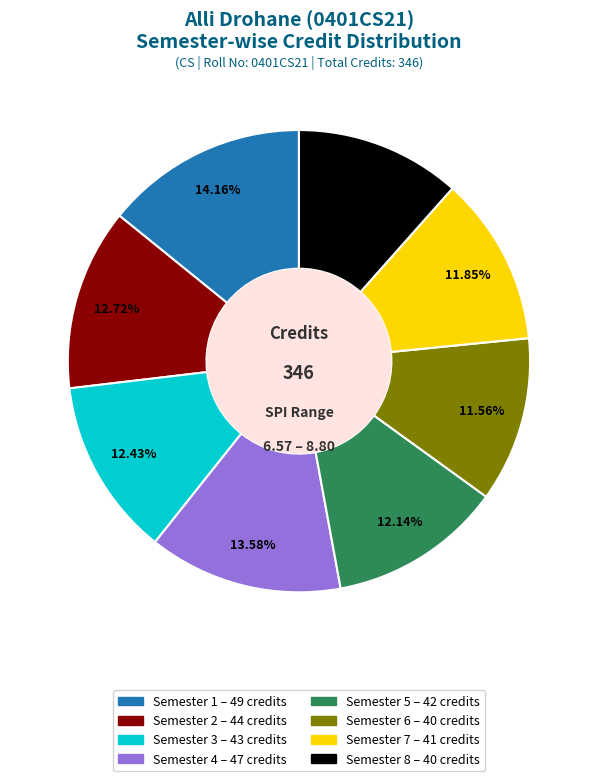

True or false: Semester 6 accounts for 12% of the total.

True